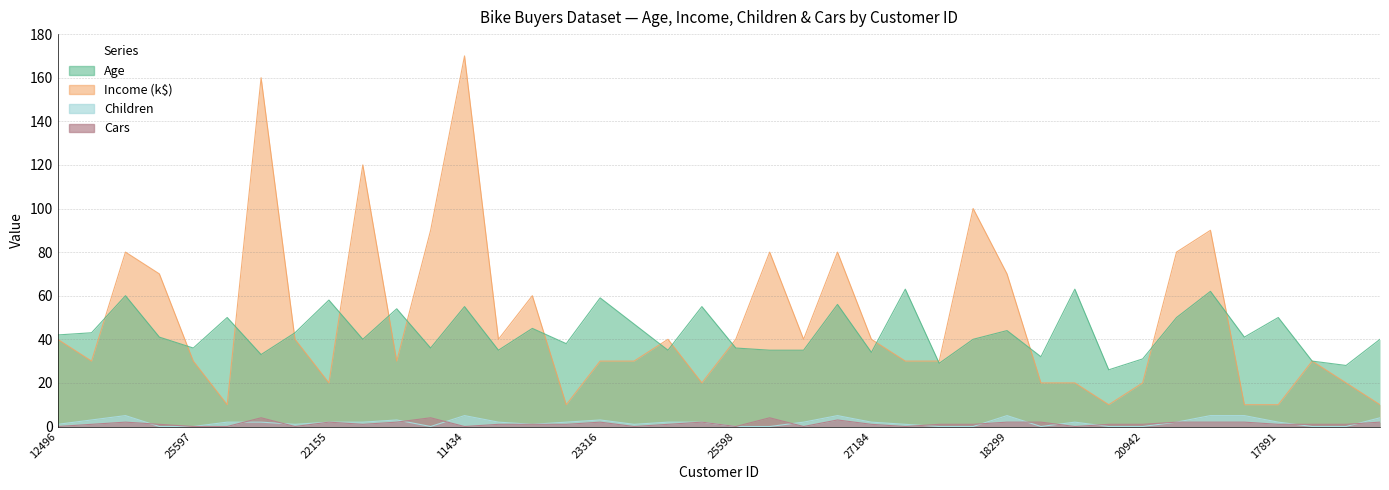

In Age, how many points are lower than both neighbors (excluding endpoints)?

13